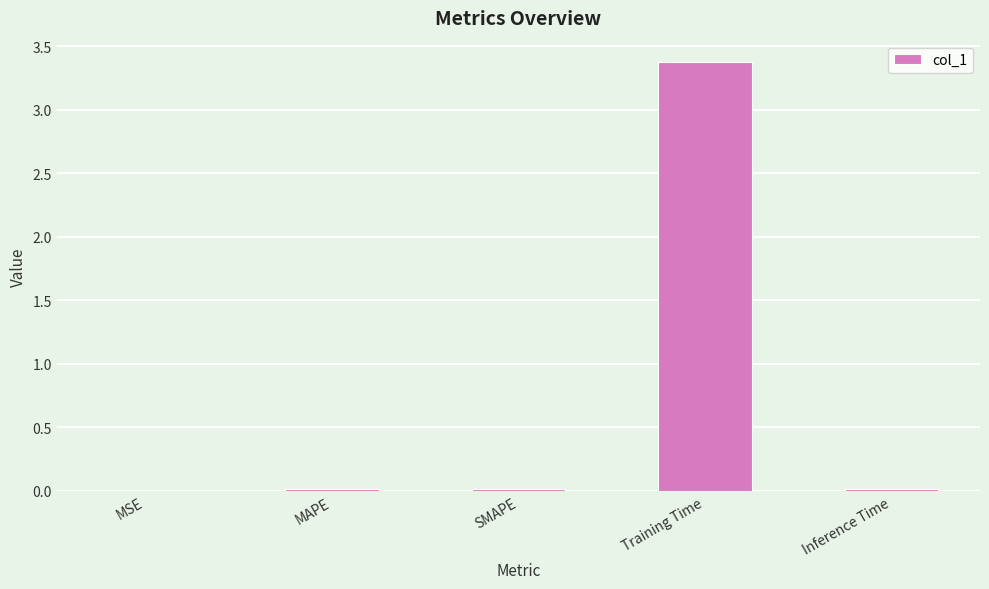

What is the greatest value displayed?

3.4